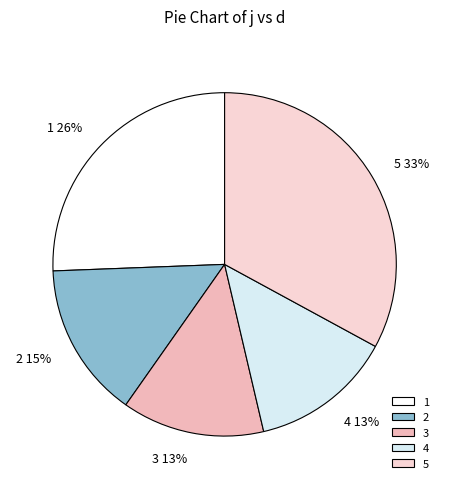

Is the sum of 2 and 5 greater than half?

No